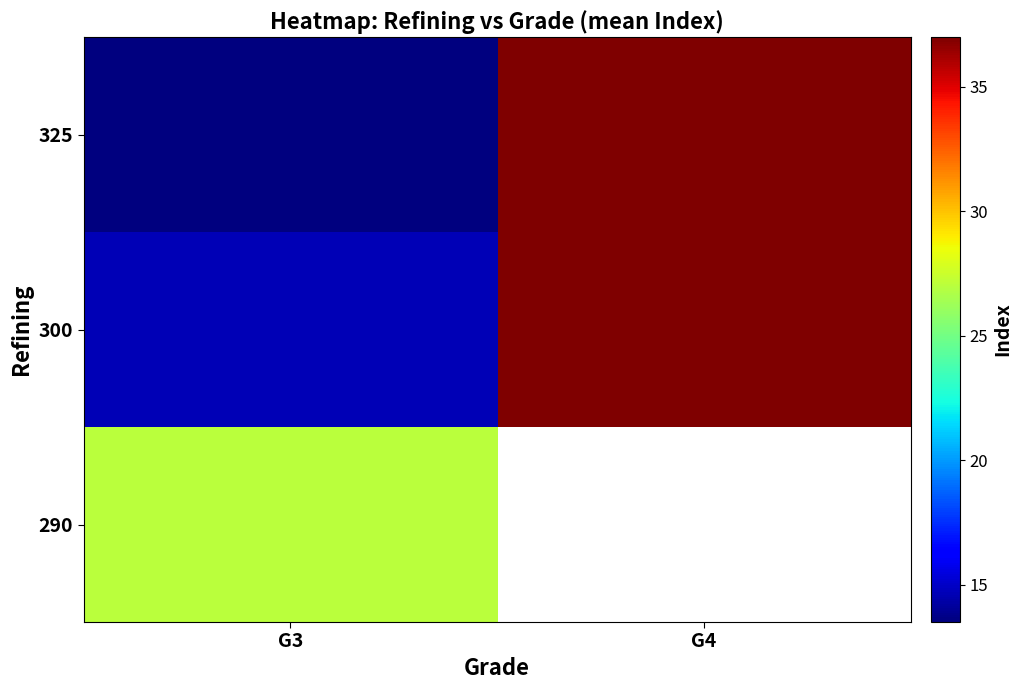

What is the spread (max minus min) of values at G3?

13.5